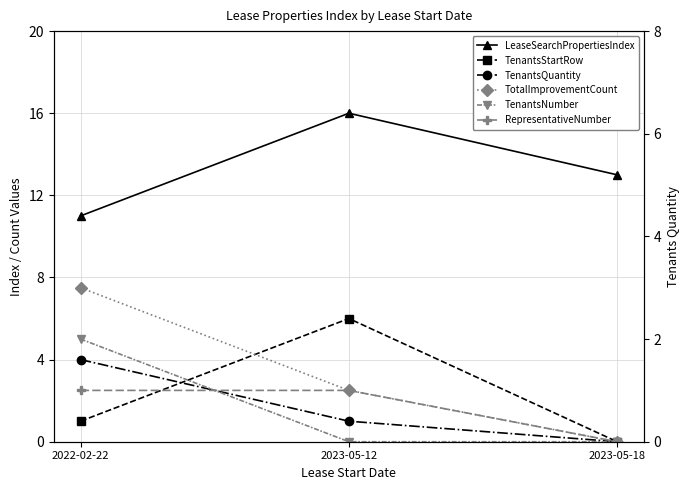

The value of LeaseSearchPropertiesIndex at 2023-05-18 is 13. True or false?

True